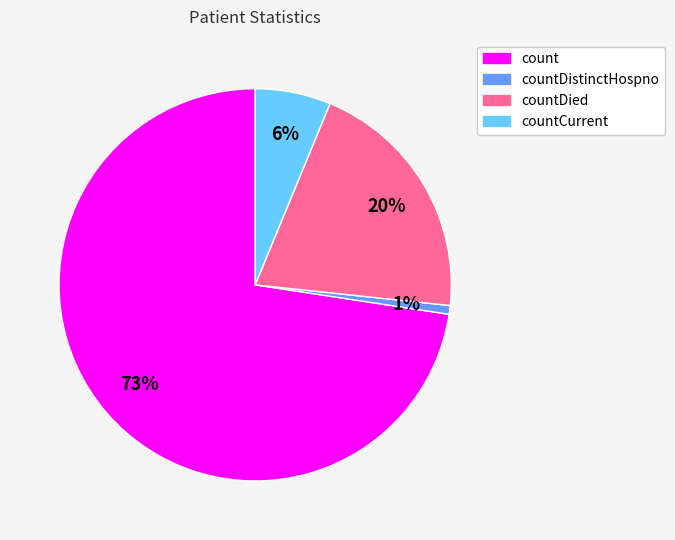

Is there a majority slice in this chart?

Yes